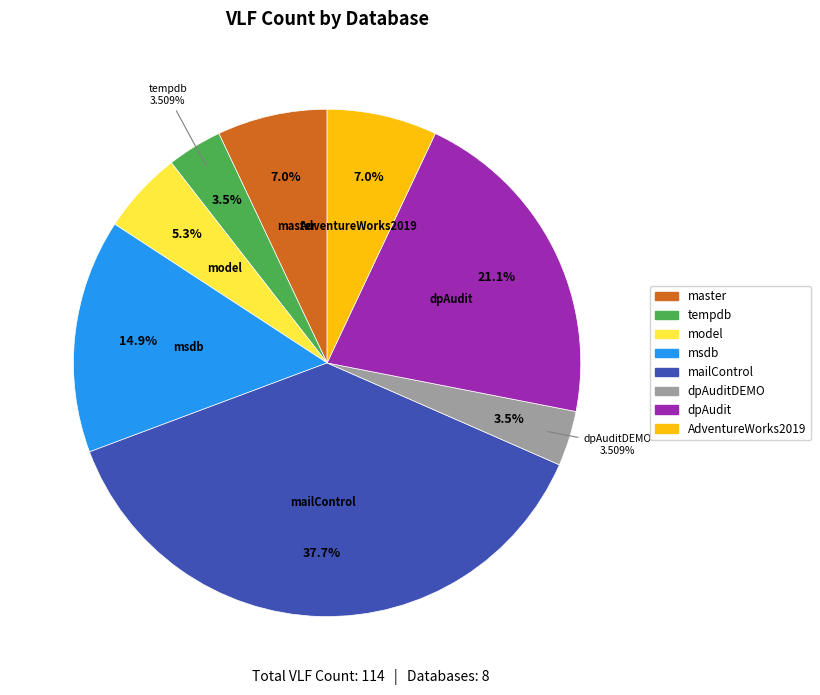

Does model represent more than half of the total?

No